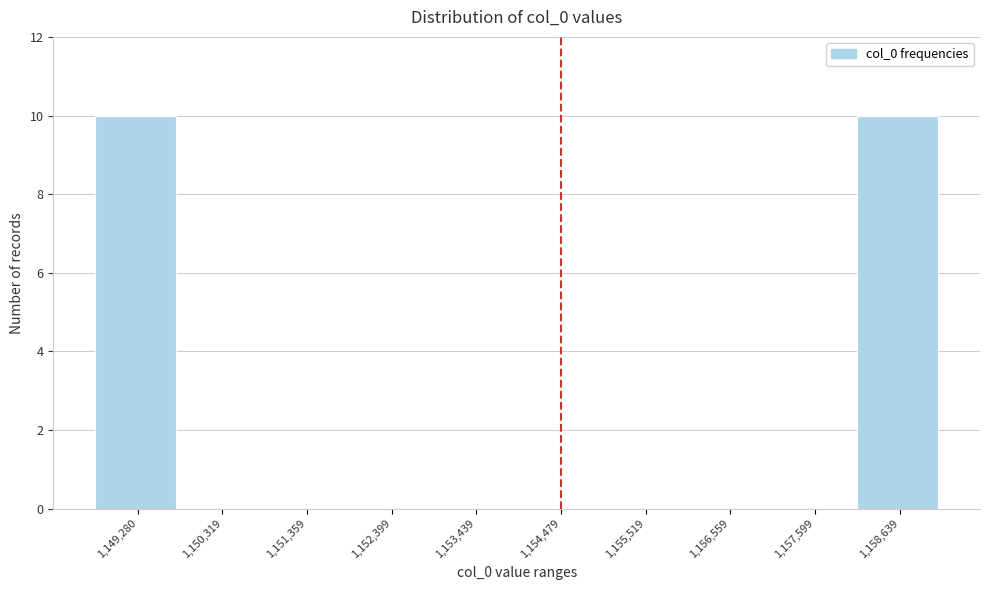

Reading right to left, transcribe all the data shown in this chart.

1,158,639=10	1,157,599=0	1,156,559=0	1,155,519=0	1,154,479=0	1,153,439=0	1,152,399=0	1,151,359=0	1,150,319=0	1,149,280=10